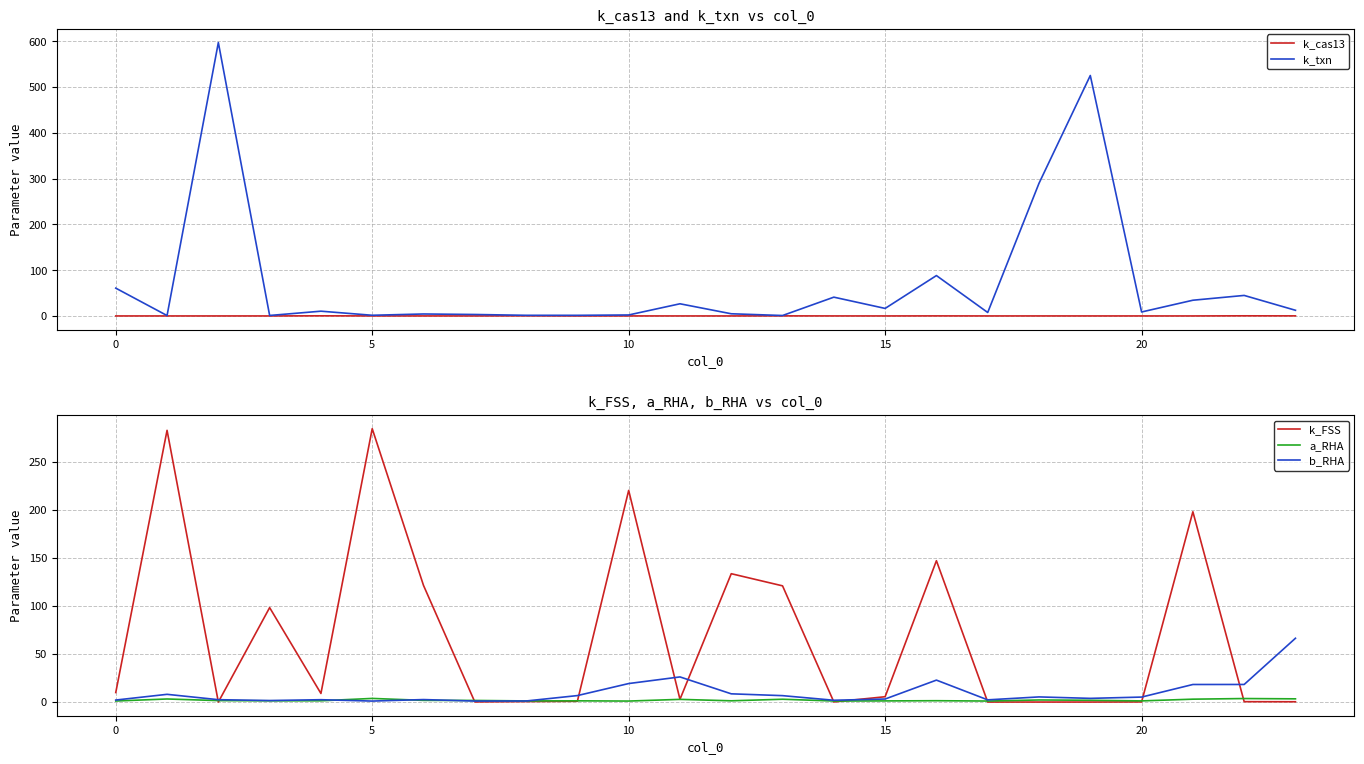

Reading right to left, list all the values displayed in this chart.

k_cas13: 0.1	0.3	0.0	0.0	0.0	0.0	0.0	0.1	0.0	0.0	0.2	0.0	0.0	0.0	0.0	0.2	0.0	0.0	0.0	0.2	0.0	0.0	0.0	0.0
k_txn: 12.4	44.8	34.3	8.7	525.2	289.7	7.6	88.2	16.4	41.0	0.9	4.7	26.6	2.1	1.3	1.4	3.2	4.3	1.5	10.4	1.0	597.1	0.8	60.7
k_FSS: 0.3	0.4	197.8	0.1	0.0	0.0	0.0	146.9	5.5	0.1	120.8	133.4	2.8	220.0	0.8	0.5	0.1	121.2	284.2	8.9	98.2	0.0	282.5	9.9
a_RHA: 3.3	3.7	3.0	1.2	1.9	2.2	1.1	1.4	1.2	1.1	2.9	1.3	2.8	1.0	1.3	1.2	1.7	1.7	3.8	1.3	1.3	1.5	3.2	1.1
b_RHA: 66.3	18.3	18.3	5.2	3.8	5.3	2.3	22.8	3.2	1.9	6.7	8.6	26.1	19.2	6.7	1.1	1.0	2.6	1.0	2.4	1.6	2.5	8.0	2.1